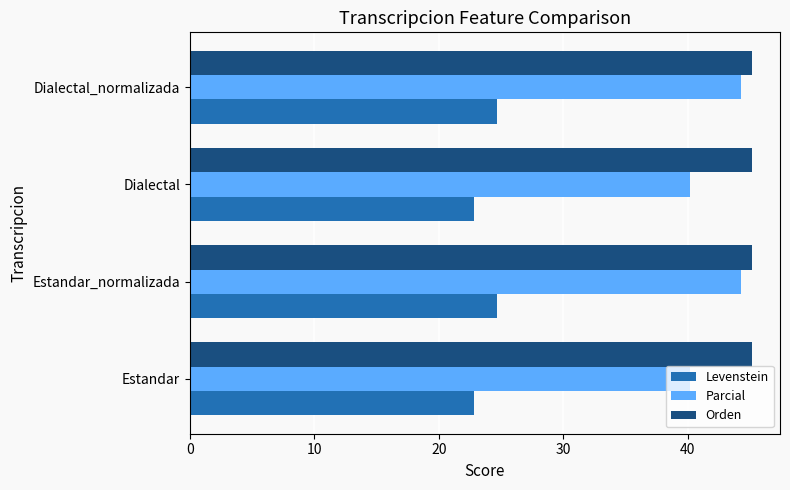

The value of Levenstein at Estandar is 31.4. True or false?

False